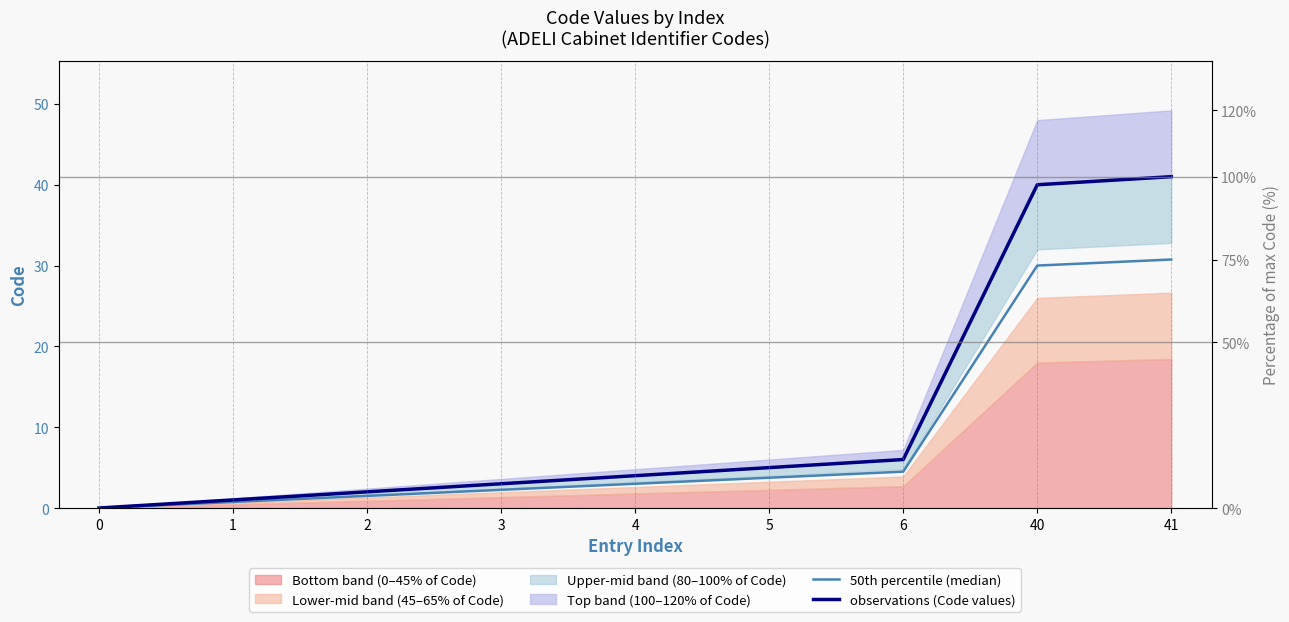

Where does the 50th percentile (median) series first go above 3?

5